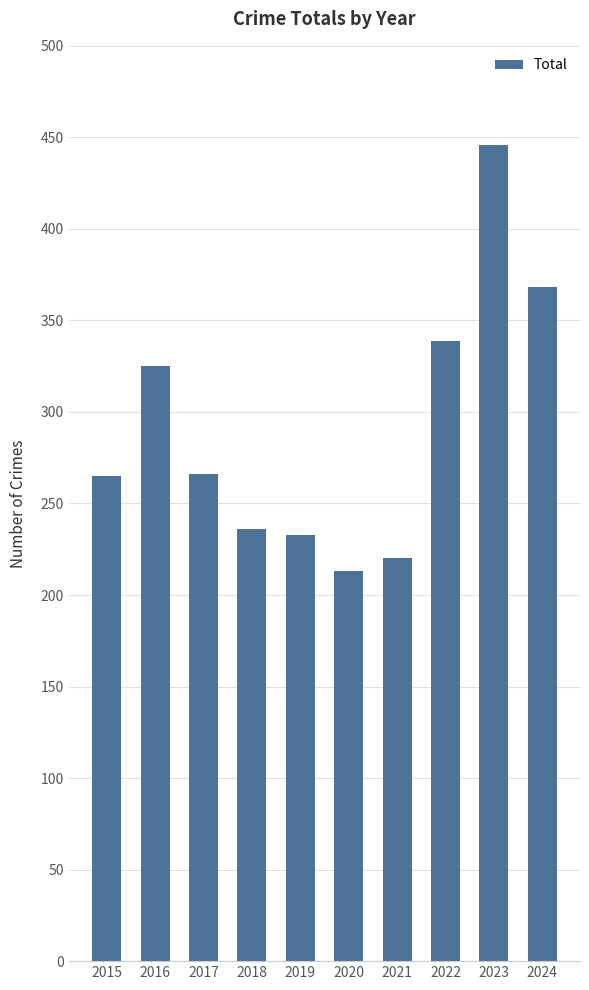

What is the ratio of the value at 2018 to the value at 2015?

0.9